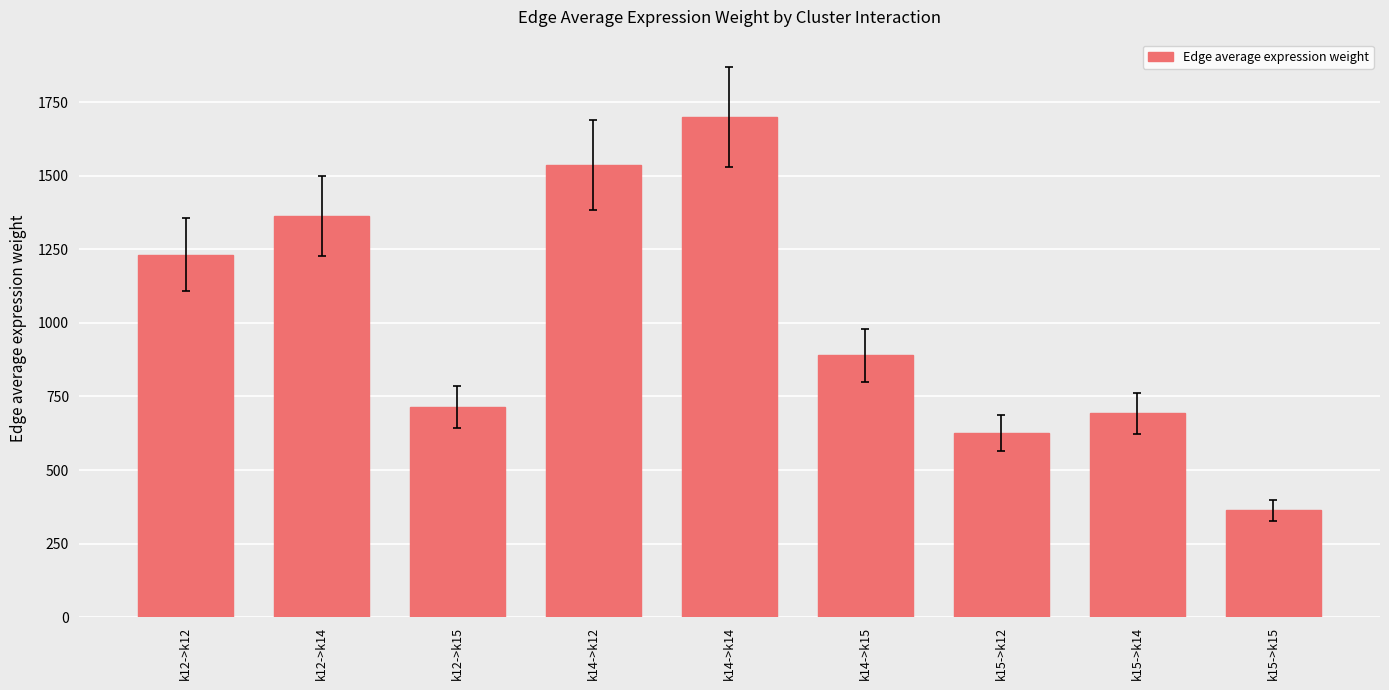

The value at k14->k14 is 1023.2. True or false?

False